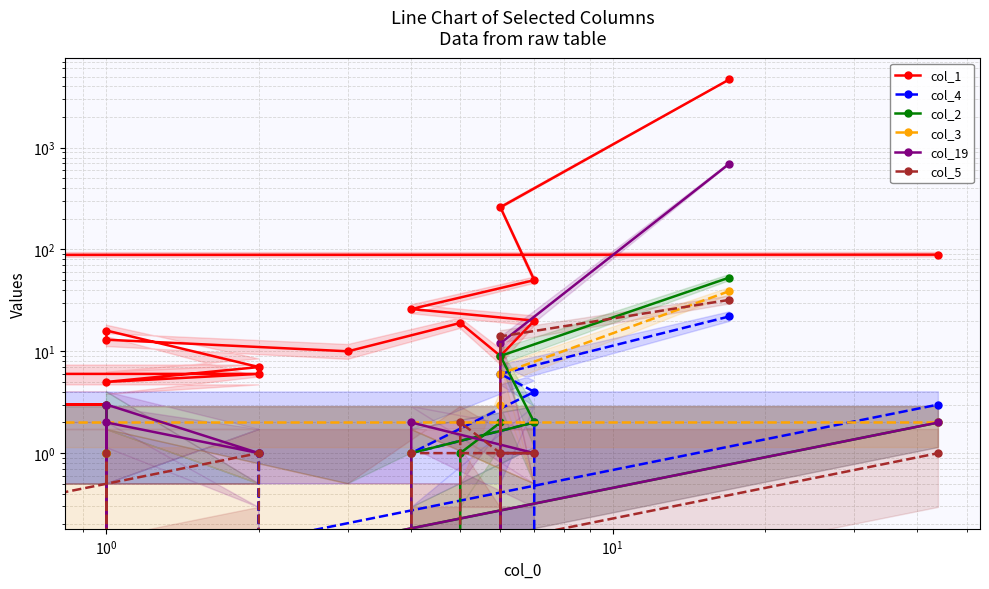

What is the value of the col_1 point at the 5th from the left?

20